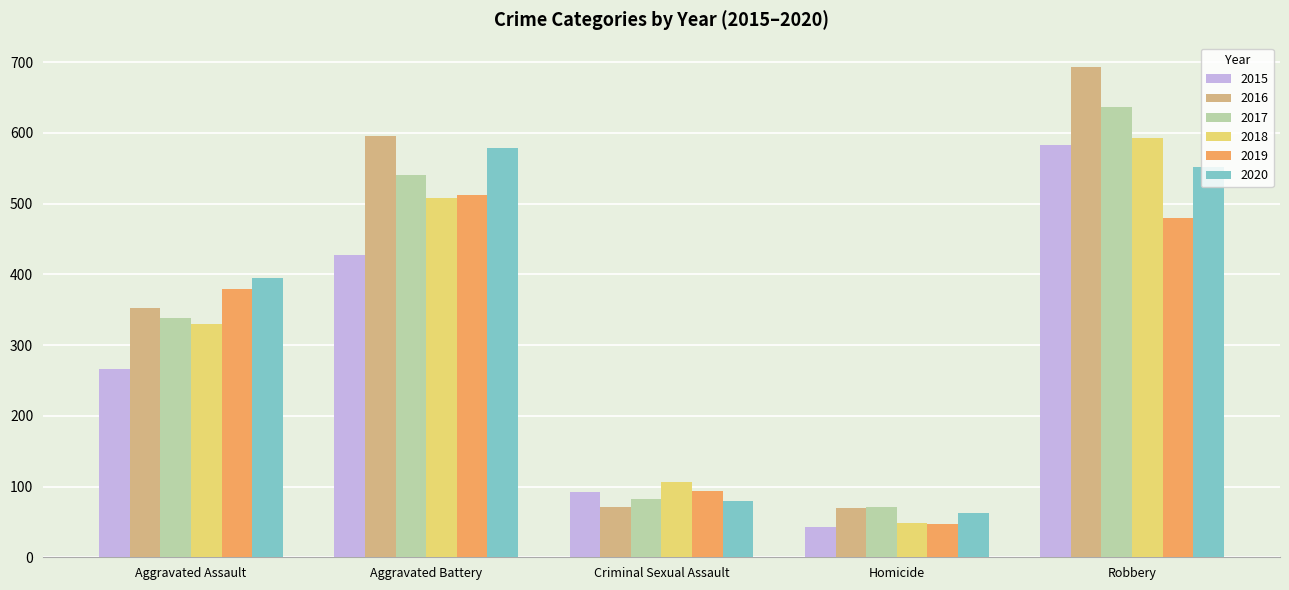

What is the difference between the second highest and second lowest values in the 2015 series?

336